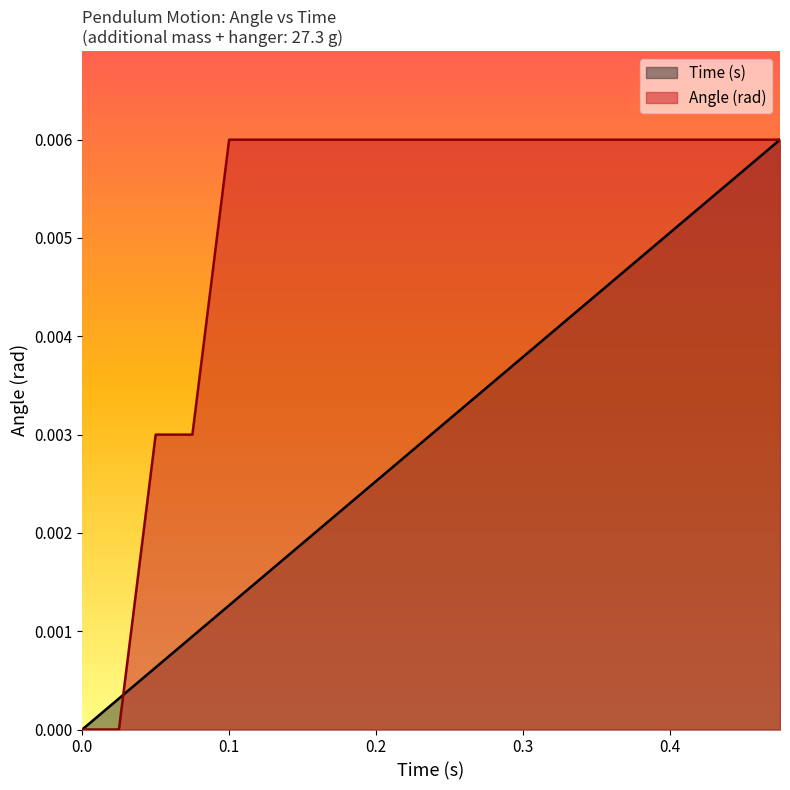

Does the chart have visible grid lines?

No